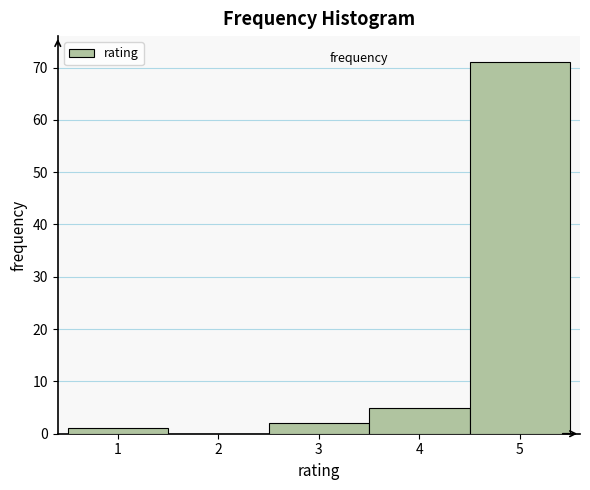

Reading left to right, transcribe this chart: for each bar, give the range it covers on the x-axis and its height. The values are not printed on the chart, so give them approximately, as read against the axis.

0.5 to 1.5: 1
1.5 to 2.5: 0
2.5 to 3.5: 2
3.5 to 4.5: 5
4.5 to 5.5: 71